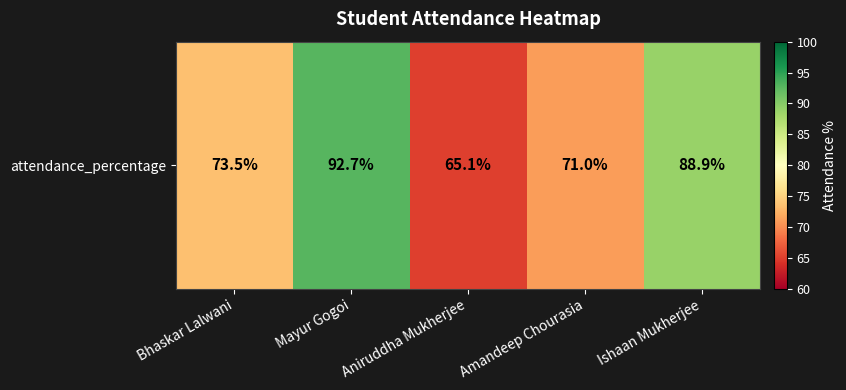

What is the difference between the values at Mayur Gogoi and Bhaskar Lalwani?

19.2